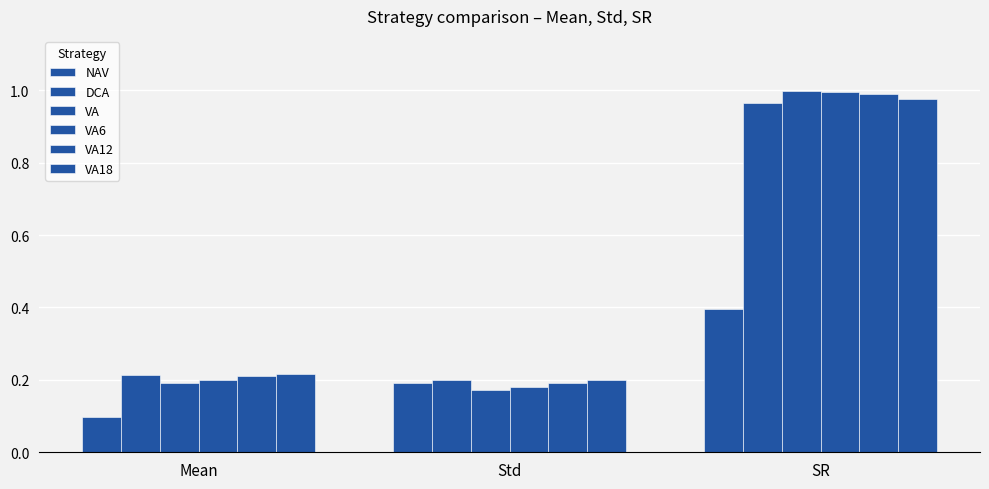

The VA18 series shows 0.2 at Std. True or false?

True